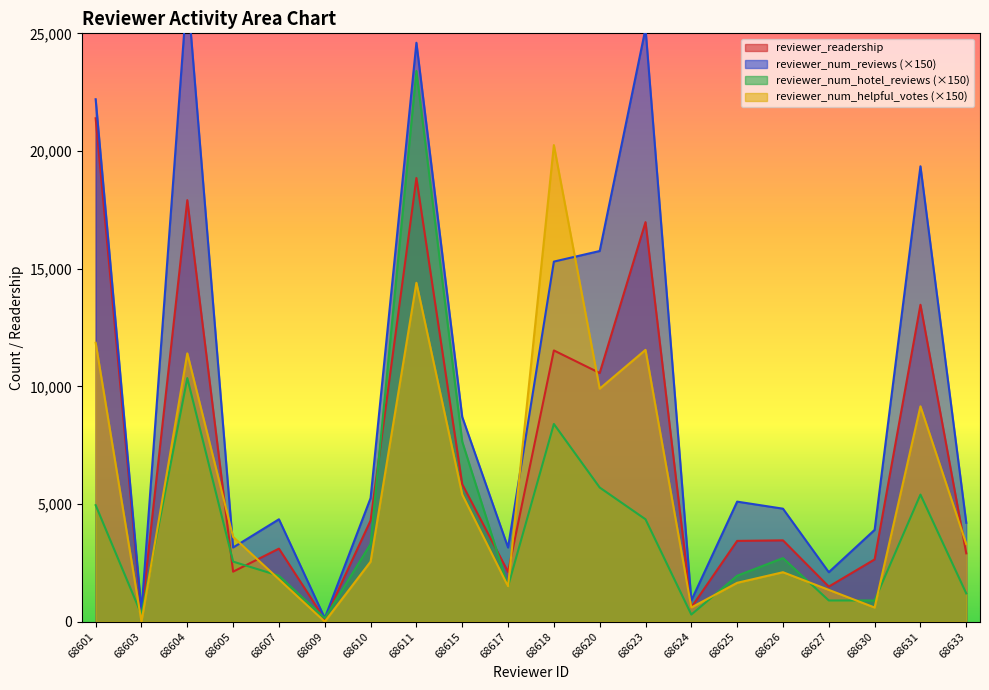

Is it true that reviewer_num_reviews equals 35894 at 68611?

False